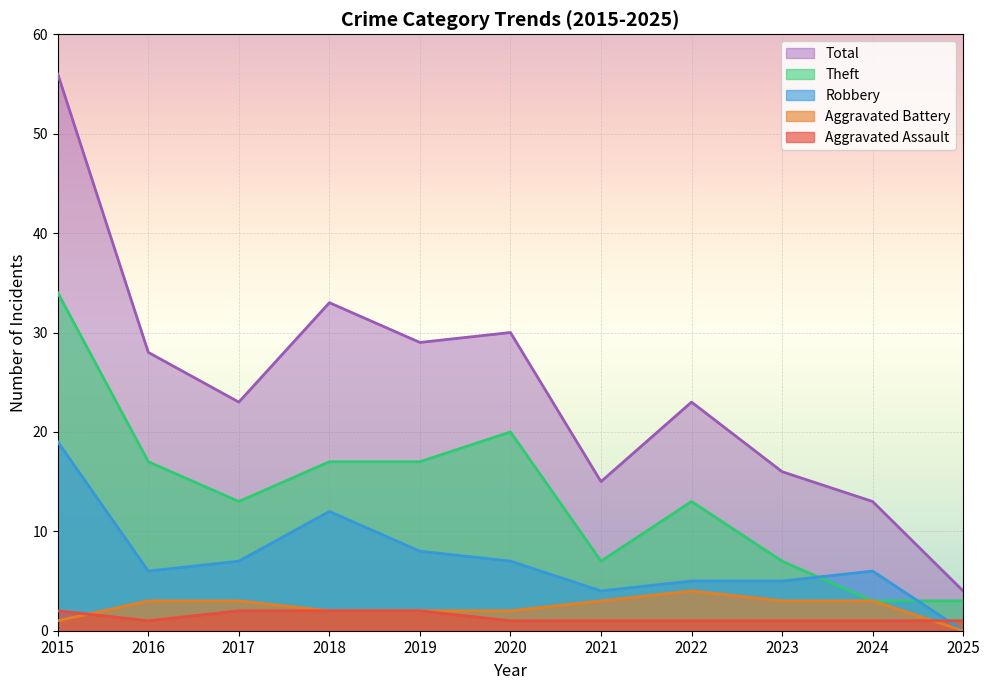

Where is the first local minimum for Robbery?

2016